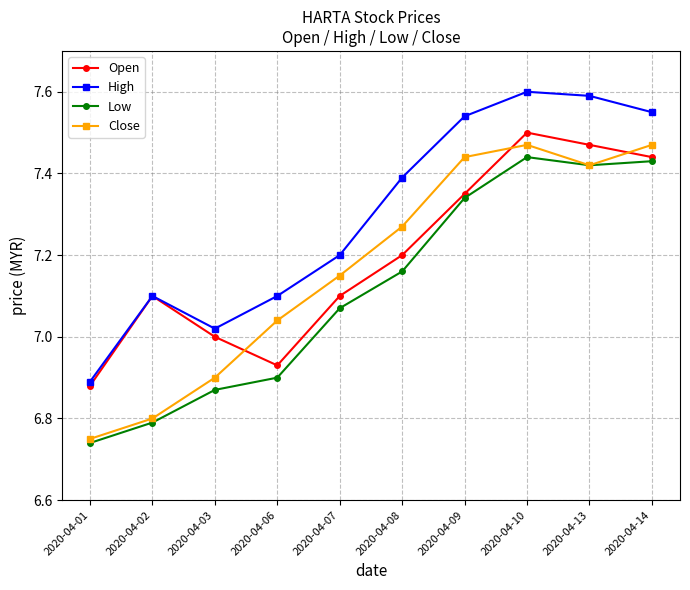

What is the difference between the maximum and minimum values in the Open series?

0.6